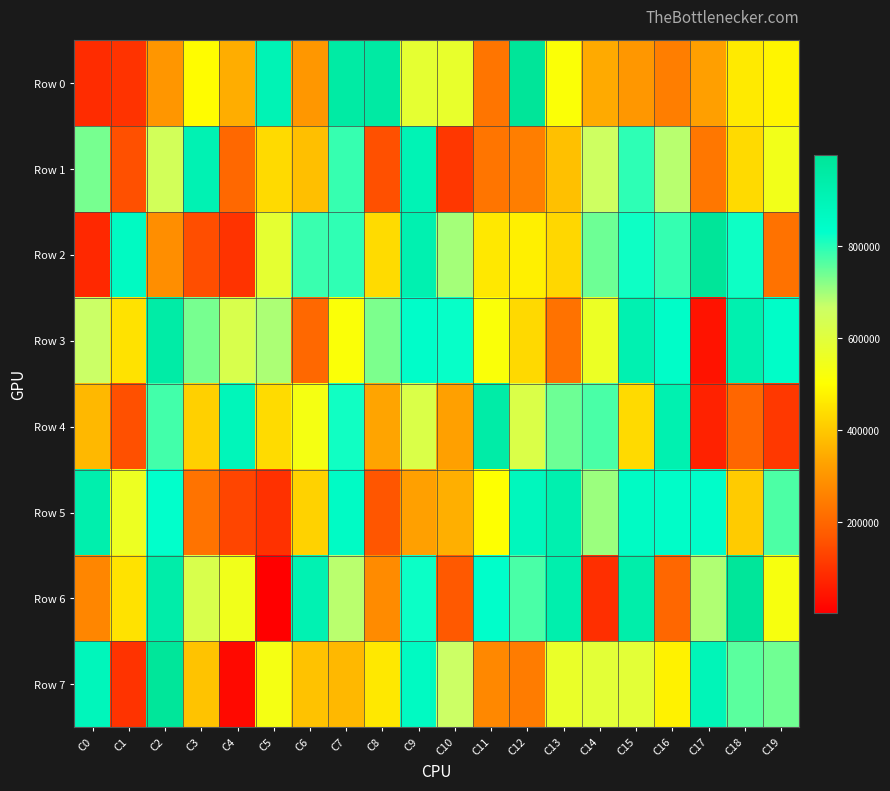

Reading left to right, list all the values displayed in this chart.

Row 0: C0=86890	C1=99035	C2=300899	C3=495993	C4=349537	C5=903543	C6=303661	C7=958460	C8=964465	C9=584247	C10=574422	C11=231304	C12=995926	C13=512227	C14=344749	C15=305255	C16=251430	C17=320461	C18=463127	C19=482395
Row 1: C0=735785	C1=154559	C2=645442	C3=910364	C4=203653	C5=434018	C6=382902	C7=787360	C8=154894	C9=903625	C10=108041	C11=231661	C12=251320	C13=384570	C14=658459	C15=795656	C16=683221	C17=236724	C18=434556	C19=542426
Row 2: C0=79950	C1=862066	C2=286556	C3=150850	C4=100485	C5=583546	C6=785329	C7=792445	C8=435212	C9=918934	C10=697137	C11=458200	C12=473789	C13=427606	C14=742817	C15=821164	C16=790232	C17=998096	C18=819920	C19=224223
Row 3: C0=666441	C1=446949	C2=954821	C3=735701	C4=624344	C5=692156	C6=203104	C7=513629	C8=730230	C9=839052	C10=827139	C11=514583	C12=432752	C13=223798	C14=562600	C15=916907	C16=841085	C17=42199	C18=924122	C19=843904
Row 4: C0=369008	C1=154384	C2=777887	C3=413943	C4=887660	C5=434924	C6=530758	C7=819159	C8=333165	C9=618057	C10=322997	C11=949526	C12=617602	C13=742925	C14=771681	C15=434250	C16=922186	C17=68674	C18=198690	C19=109664
Row 5: C0=931895	C1=555505	C2=829204	C3=226579	C4=132096	C5=95914	C6=417780	C7=854197	C8=166108	C9=323770	C10=354641	C11=504517	C12=878498	C13=922707	C14=706214	C15=855696	C16=843696	C17=840207	C18=405387	C19=768938
Row 6: C0=266789	C1=447105	C2=945570	C3=623829	C4=544477	C5=3755	C6=915739	C7=680776	C8=279325	C9=822475	C10=169333	C11=837488	C12=771642	C13=929701	C14=91651	C15=938357	C16=200512	C17=689266	C18=990362	C19=524769
Row 7: C0=886403	C1=99561	C2=992136	C3=391420	C4=22205	C5=532103	C6=388803	C7=369115	C8=458996	C9=861921	C10=664127	C11=272856	C12=244771	C13=568425	C14=591720	C15=590534	C16=478603	C17=893879	C18=758371	C19=740501